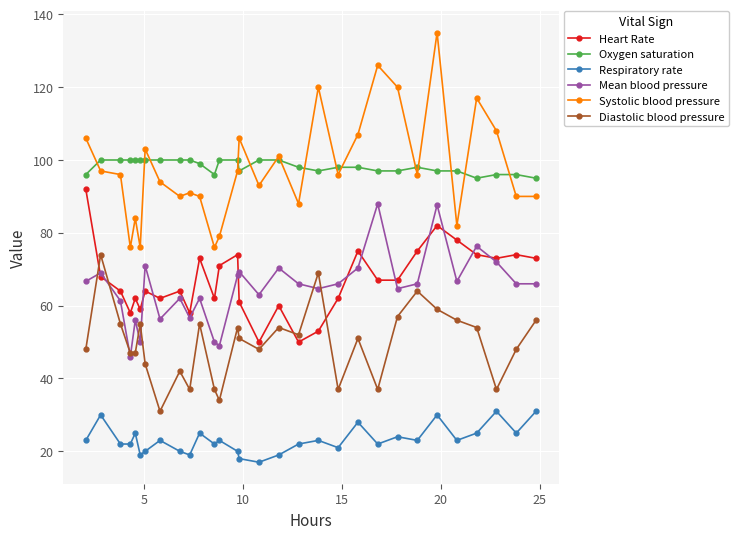

True or false: Systolic blood pressure and Diastolic blood pressure cross at least once.

False